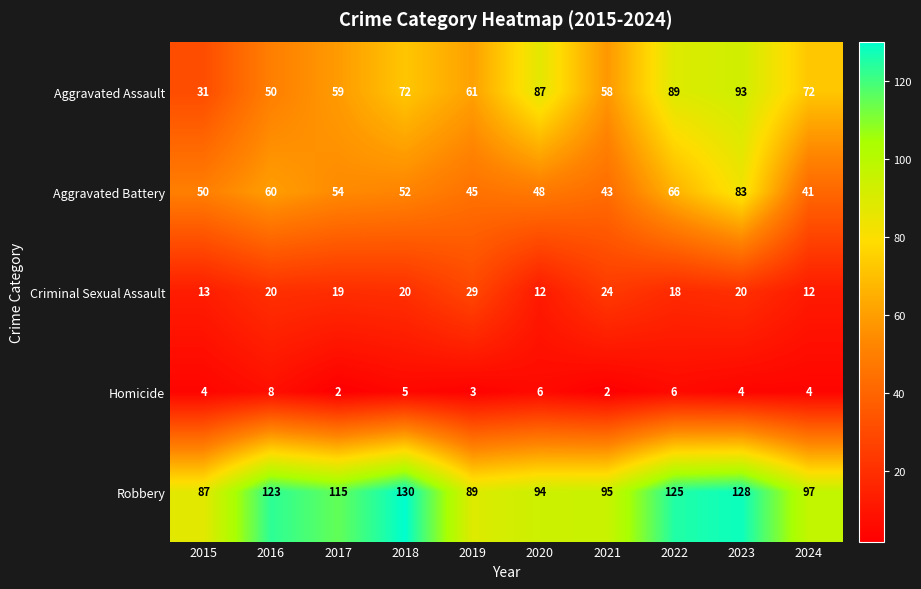

At how many categories does at least one series exceed 62?

10